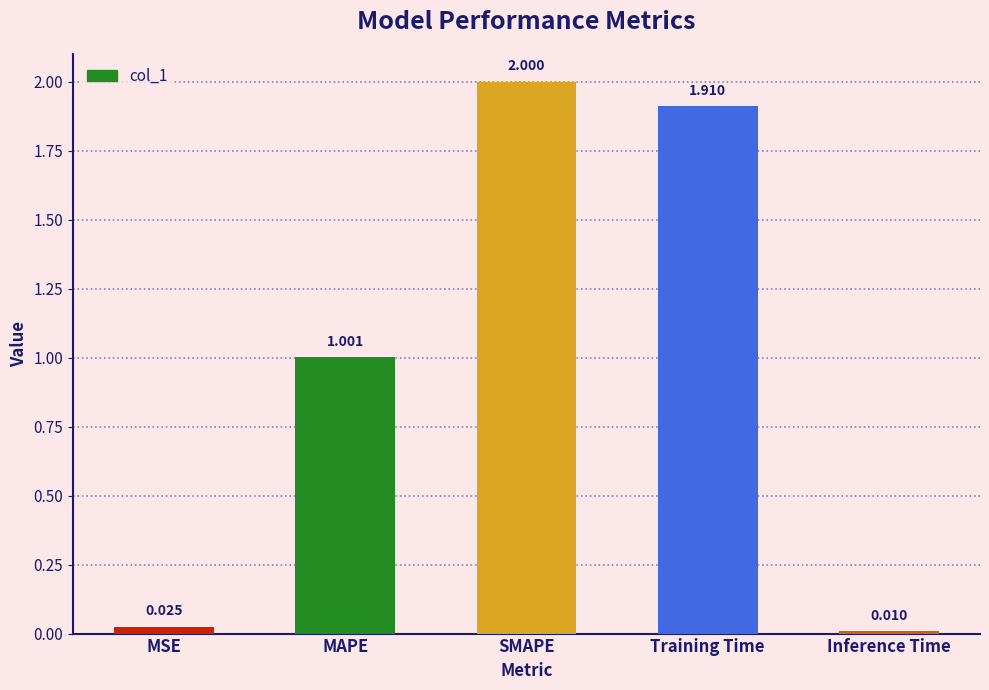

Is it true that the value at MAPE is 1.4?

False